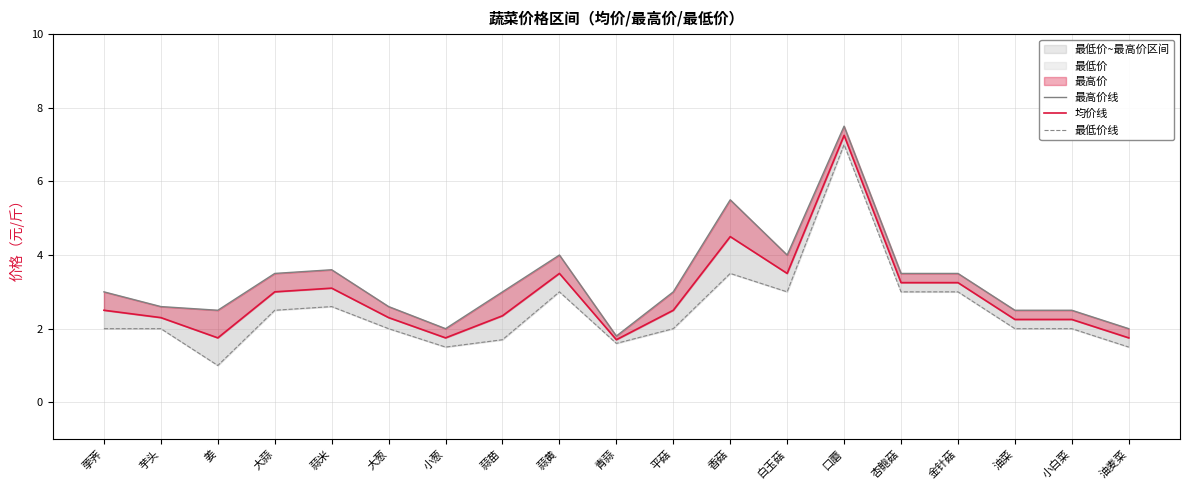

Rank the categories by 均价线 value from lowest to highest.

青蒜, 姜, 小葱, 油麦菜, 油菜, 小白菜, 芋头, 大葱, 蒜苗, 荸荠, 平菇, 大蒜, 蒜米, 杏鲍菇, 金针菇, 蒜黄, 白玉菇, 香菇, 口蘑